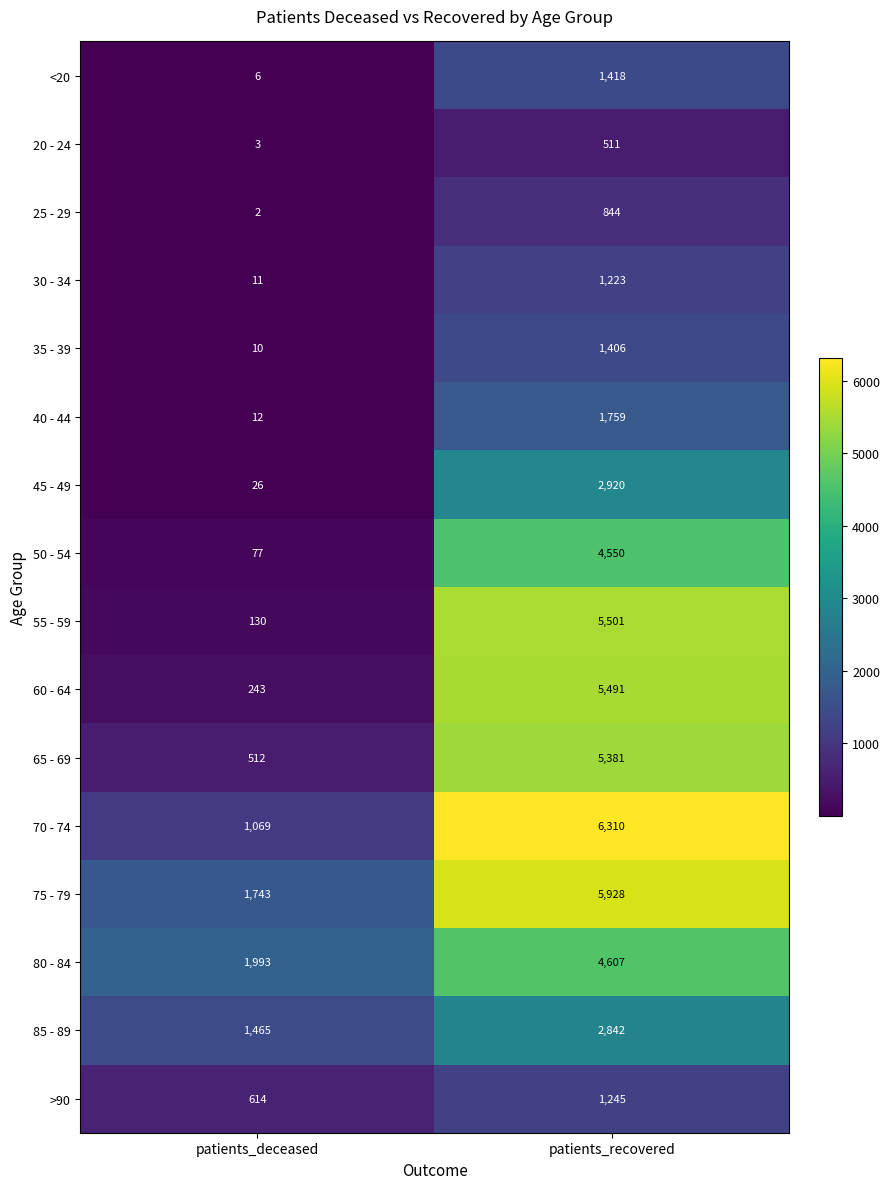

The 20 - 24 series shows 511 at patients_recovered. True or false?

True